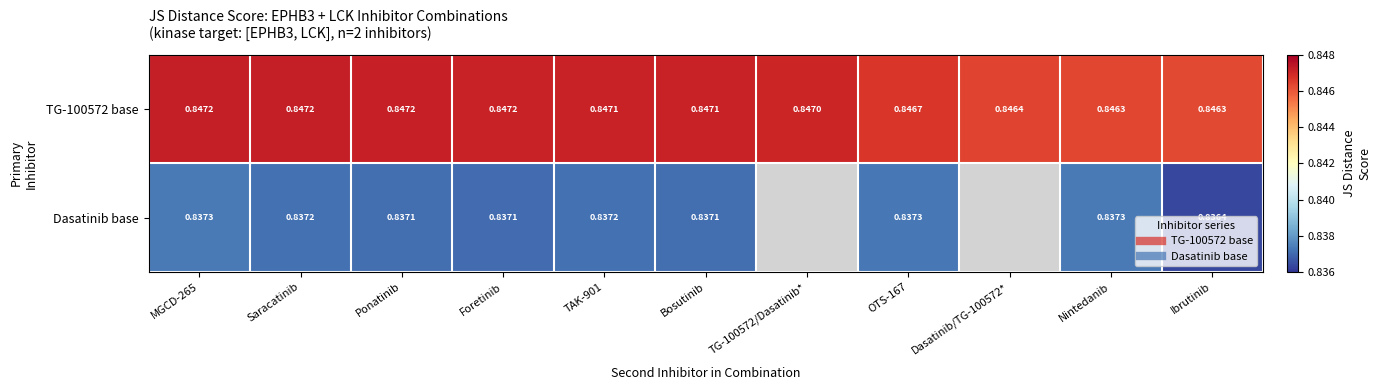

Which series has the largest total across all categories?

TG-100572 base